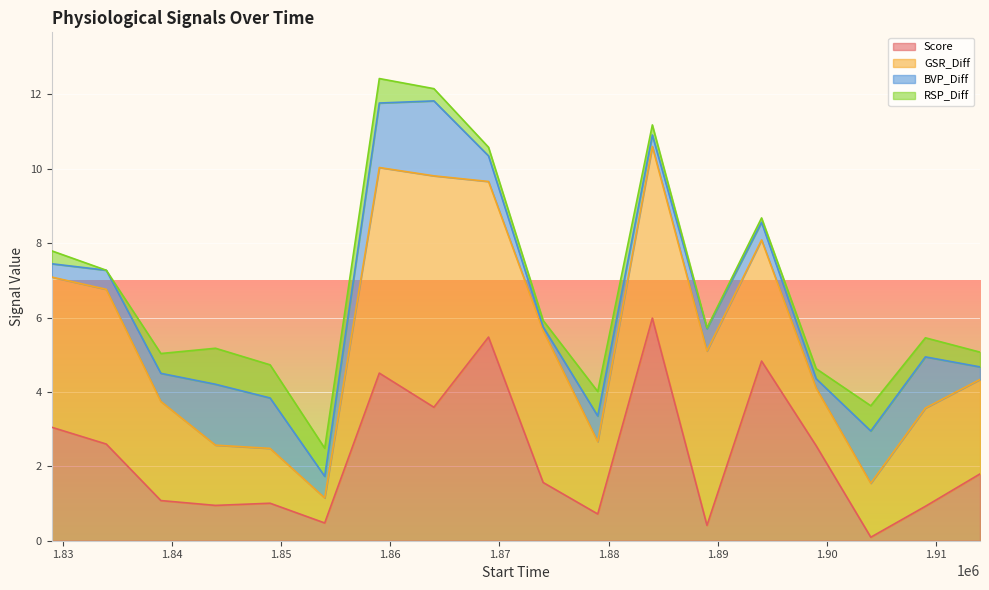

How many lines are shown in the chart?

4